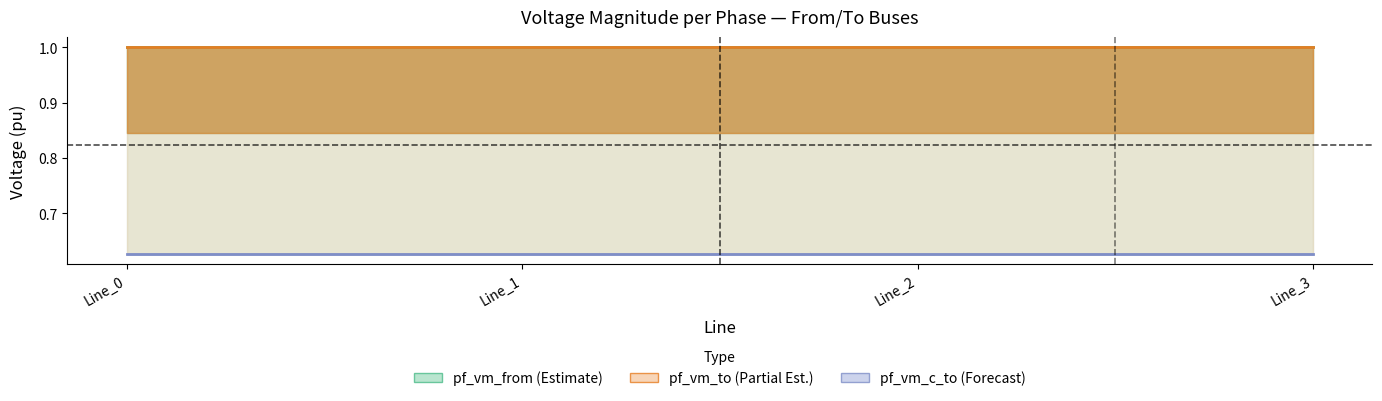

Is it true that pf_vm_a_to_pu equals 1.0 at Line_1?

True